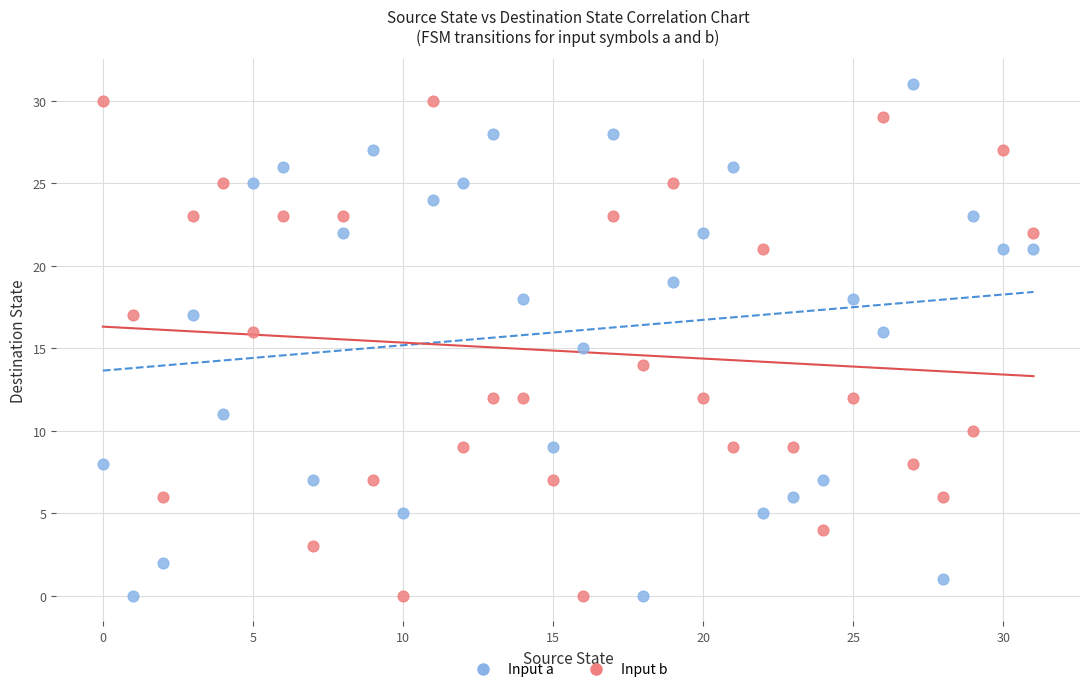

Across all data points, what is the range of Y values (max minus min)?

31